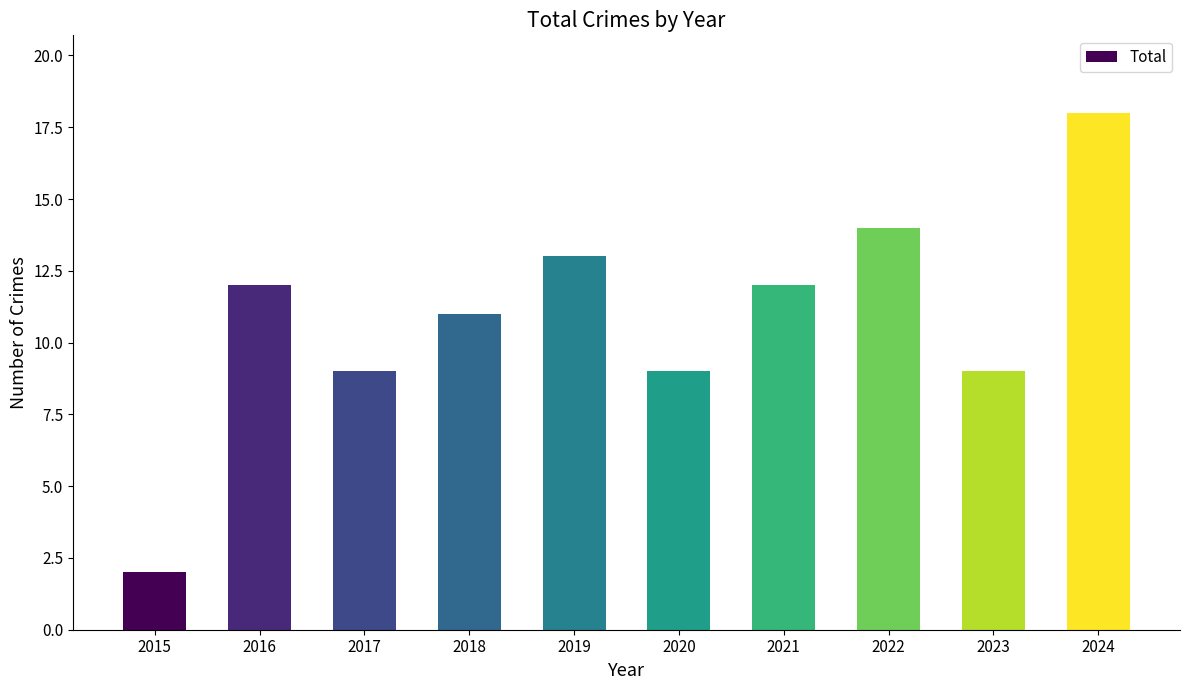

Reading right to left, what are all the values shown in this chart?

2024=18	2023=9	2022=14	2021=12	2020=9	2019=13	2018=11	2017=9	2016=12	2015=2